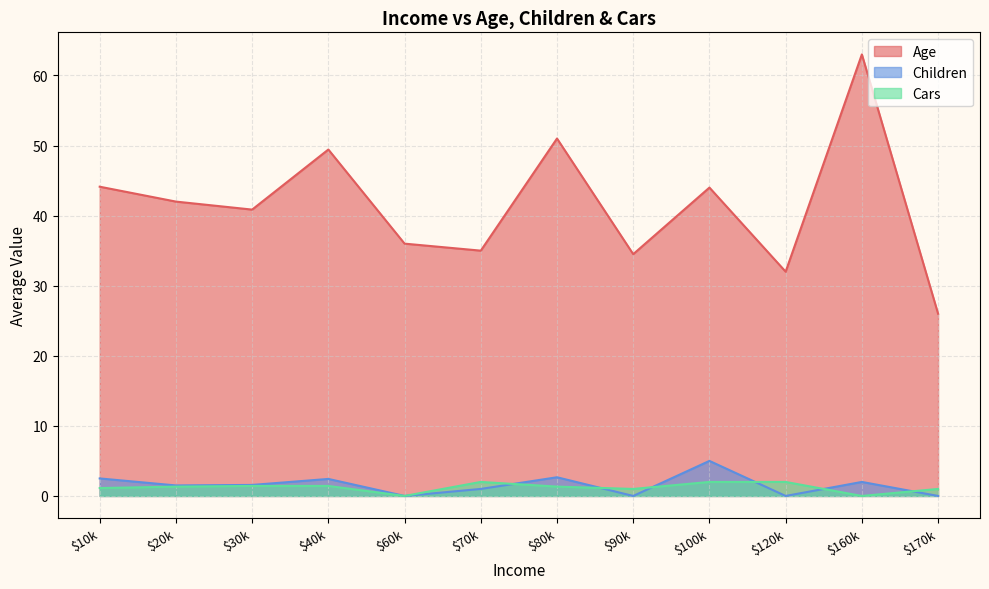

Is it true that Cars equals 1 at 18?

False